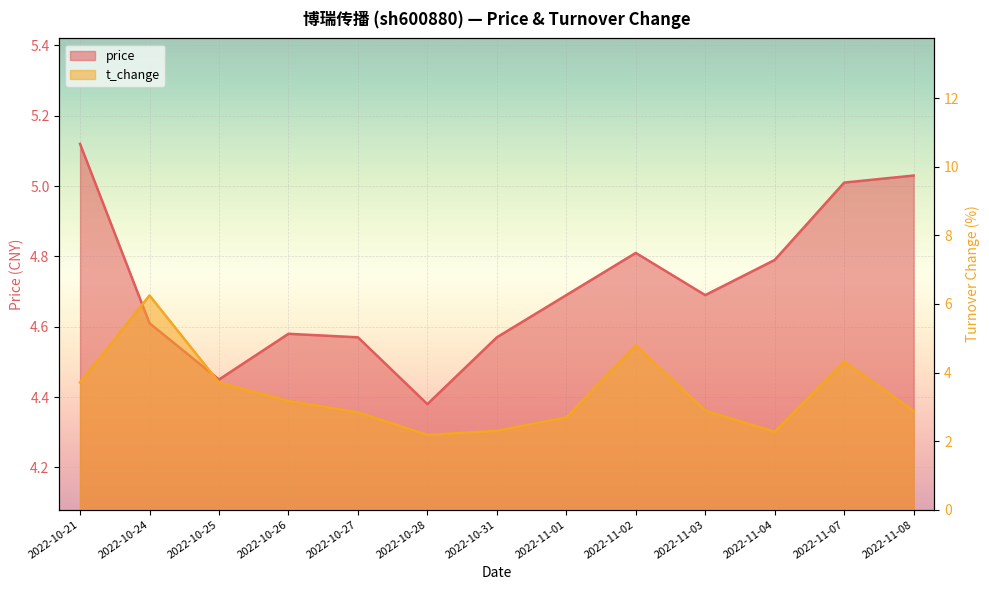

List the series in order of their peak value, highest first.

t_change, price